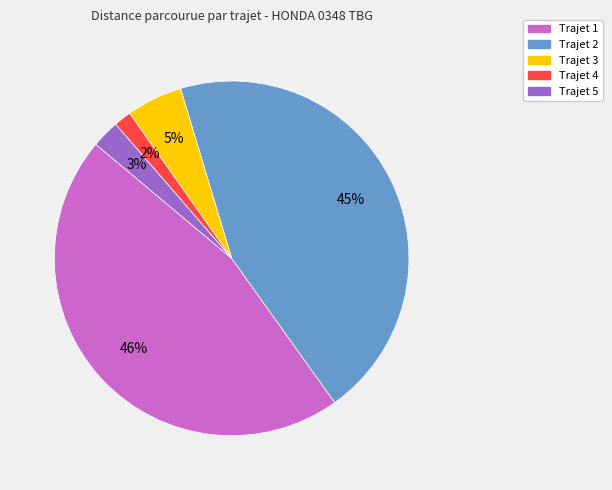

True or false: Trajet 5 accounts for 3% of the total.

True